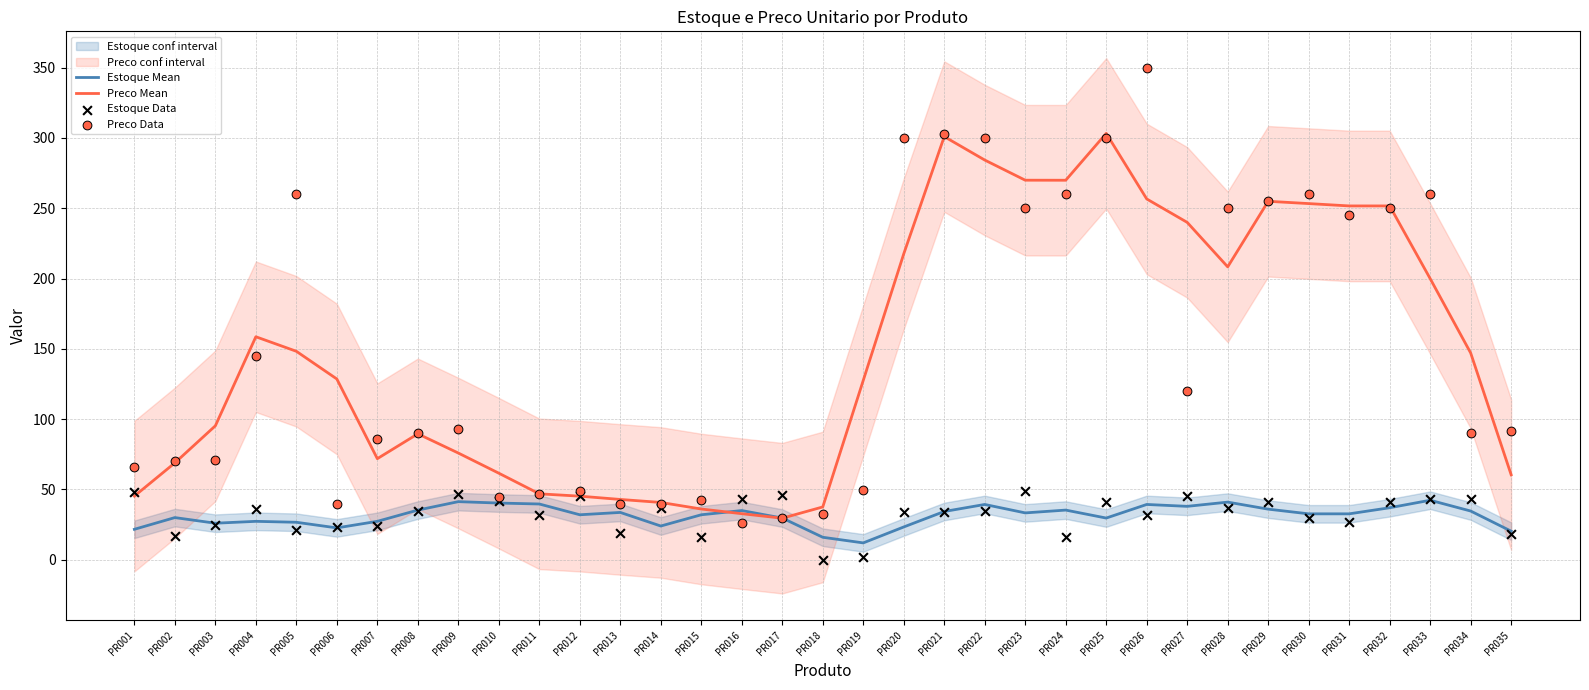

Which series has the largest total across all categories?

Preco Data